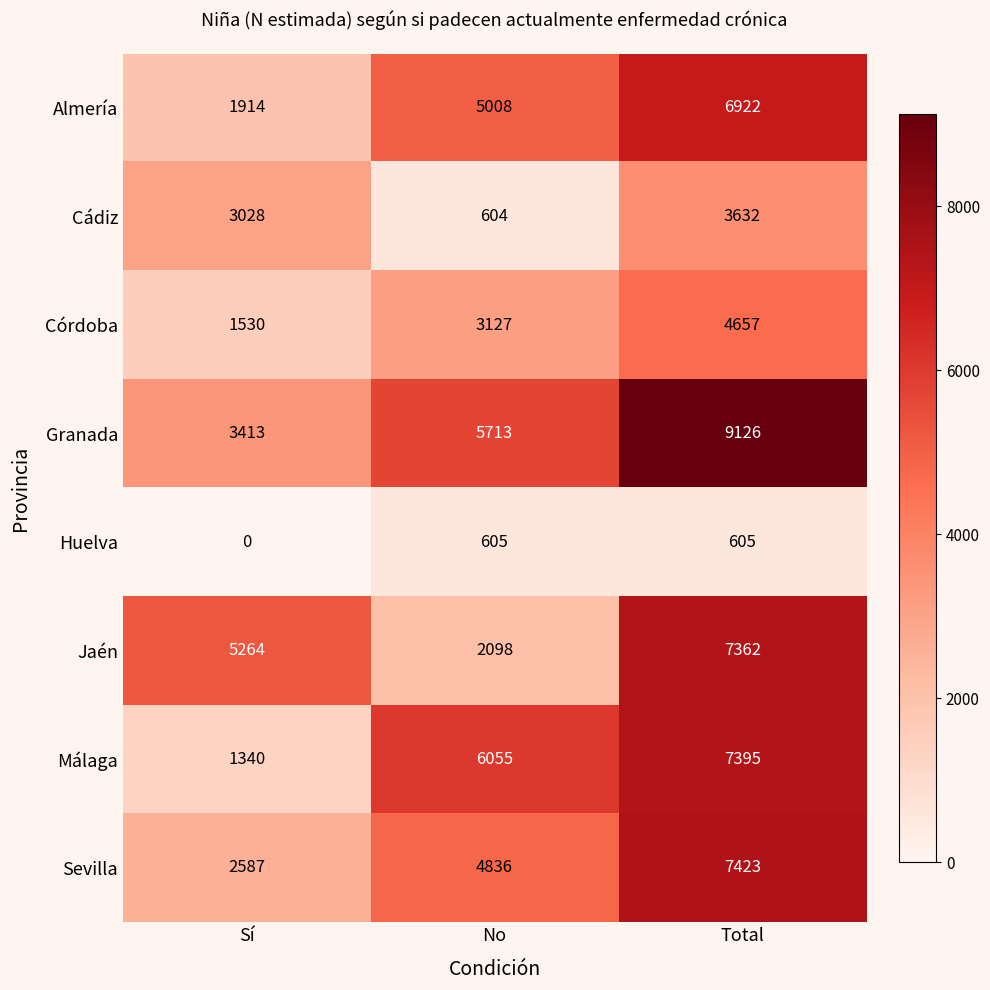

At which label is Huelva closest to 302?

Sí